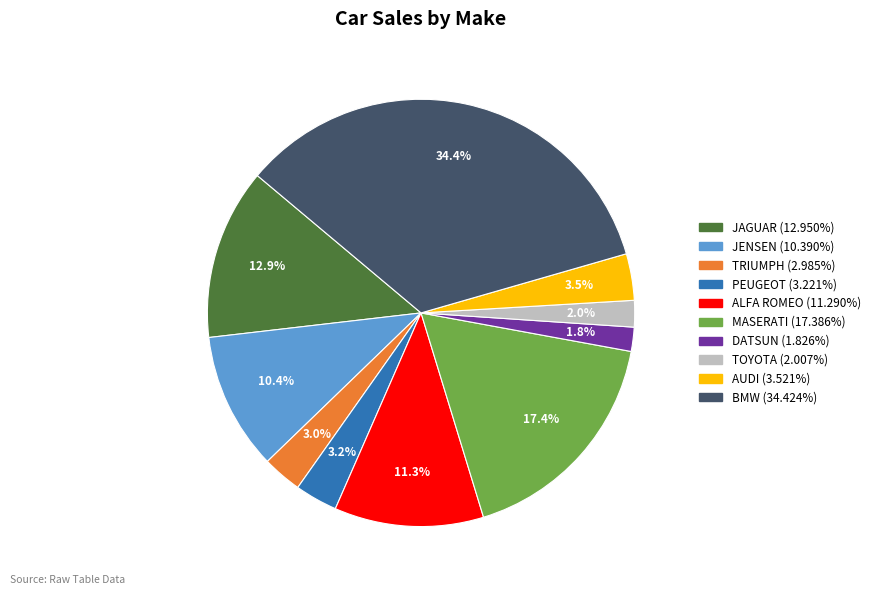

Combined, what portion of the pie is AUDI and DATSUN?

5.3%